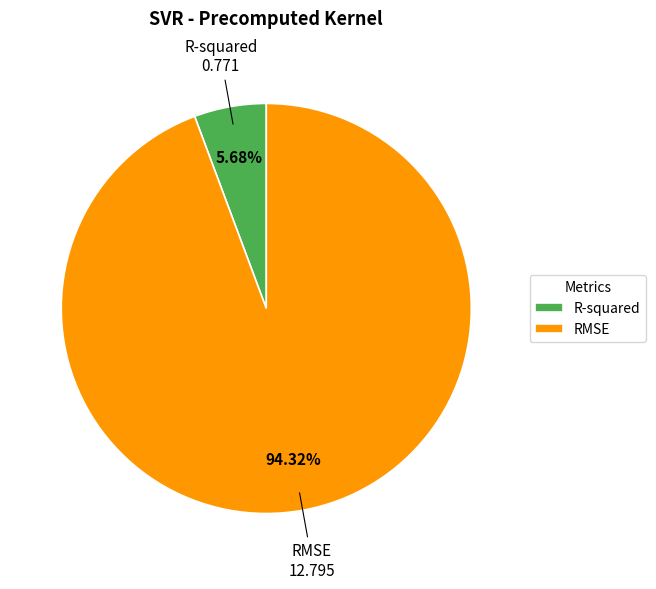

What percentage is NOT represented by R-squared?

94.3%